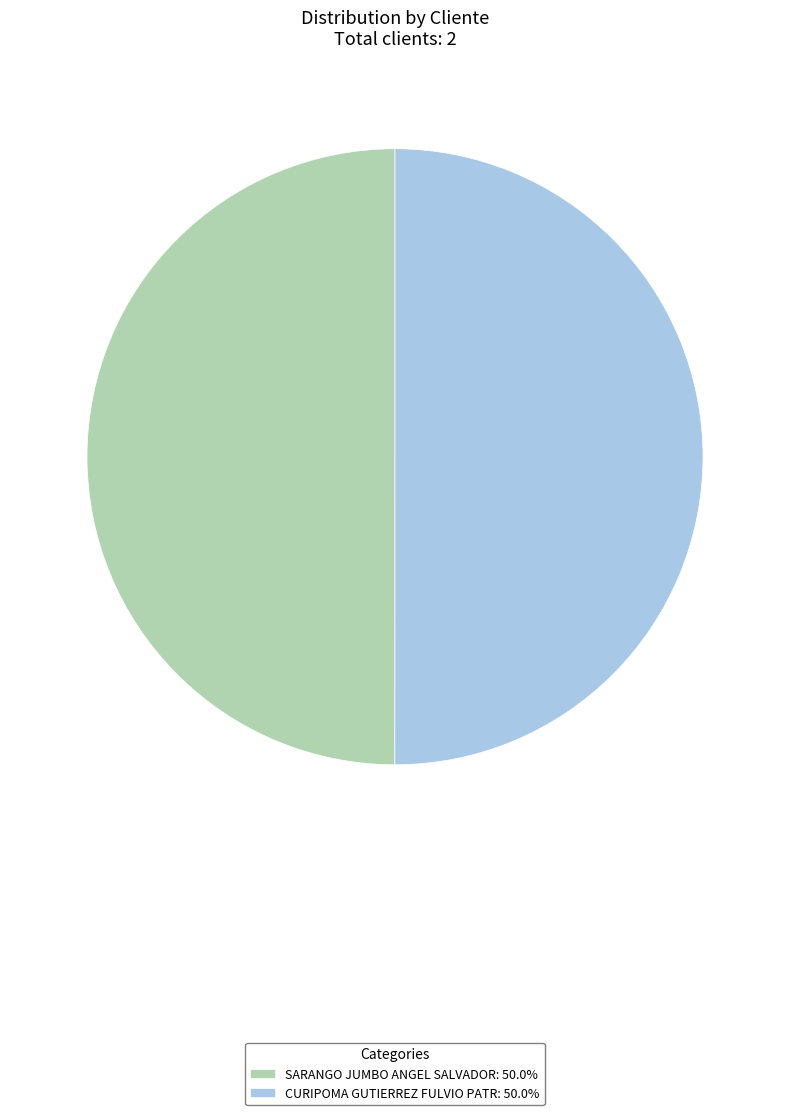

Count the number of slices in the pie.

2